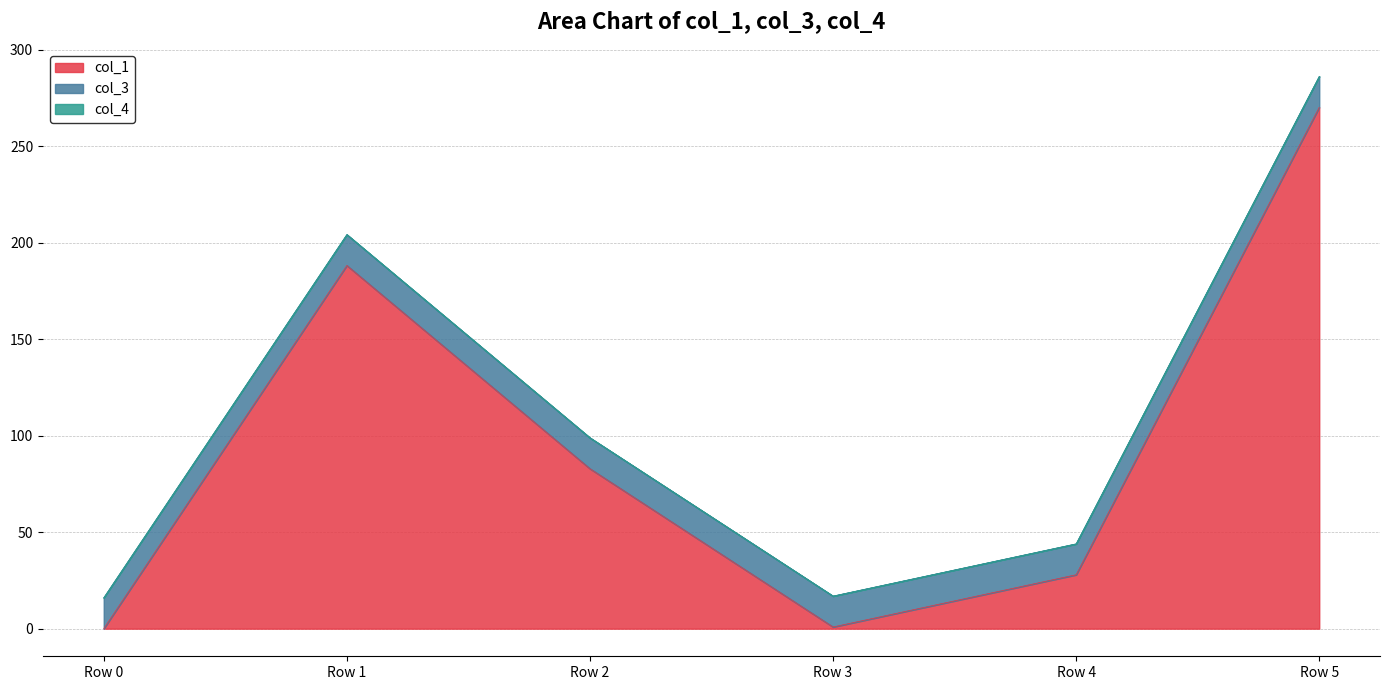

Reading left to right, extract all data points from this chart.

col_1: 0.0	188.3	82.9	0.9	28.0	270.3
col_3: 16.0	16.0	16.0	16.0	16.0	16.0
col_4: 0.0	0.0	0.0	0.0	0.0	0.0